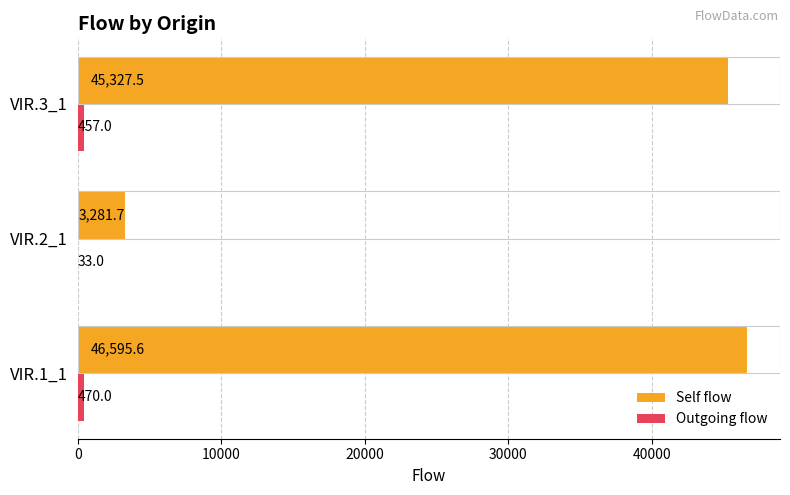

The value of Self flow at VIR.2_1 is 3281.7. True or false?

True